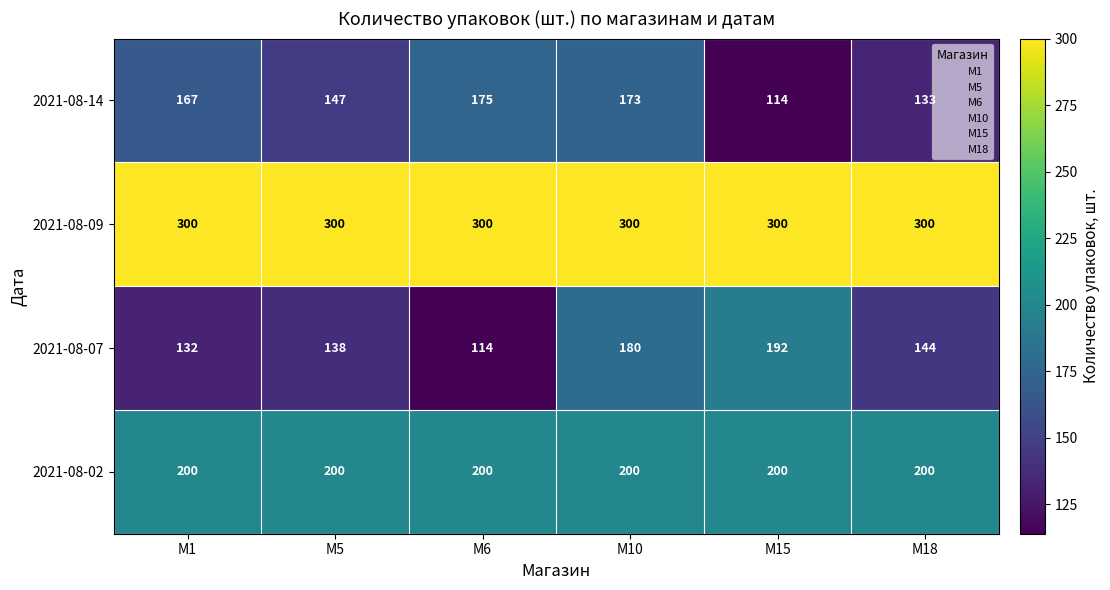

Rank the series by their maximum value, from lowest to highest.

2021-08-14, 2021-08-07, 2021-08-02, 2021-08-09